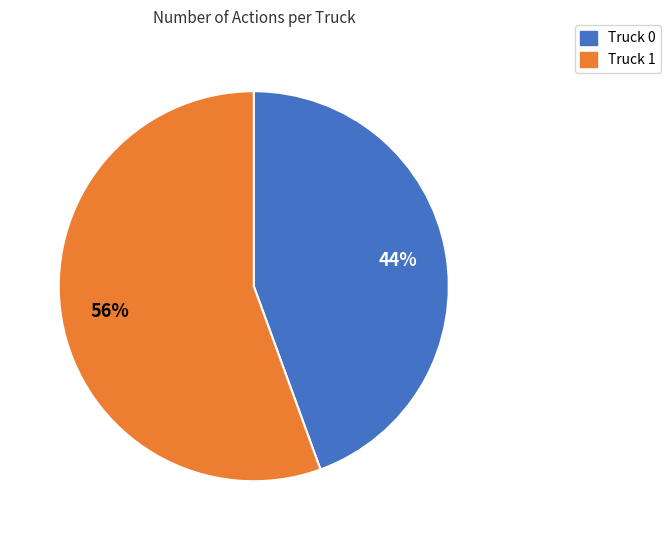

Is there a majority slice in this chart?

Yes